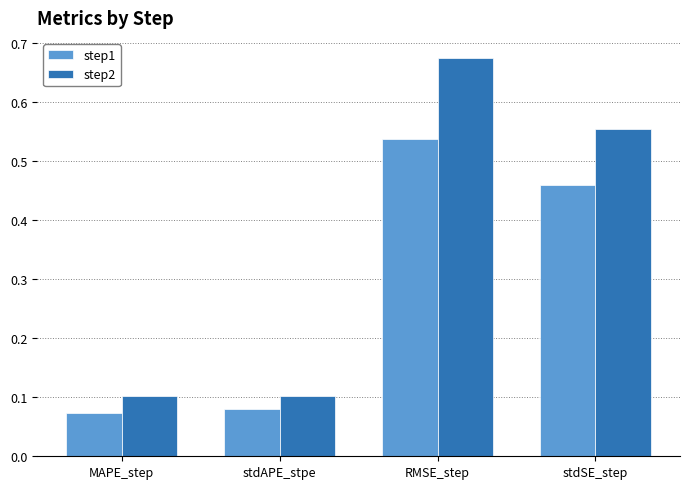

What are all the series names shown in the legend?

step1, step2